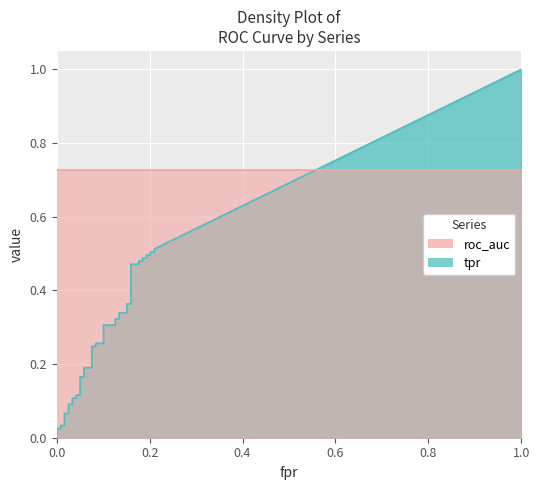

What is the difference between the tpr values at 27 and 4?

0.3